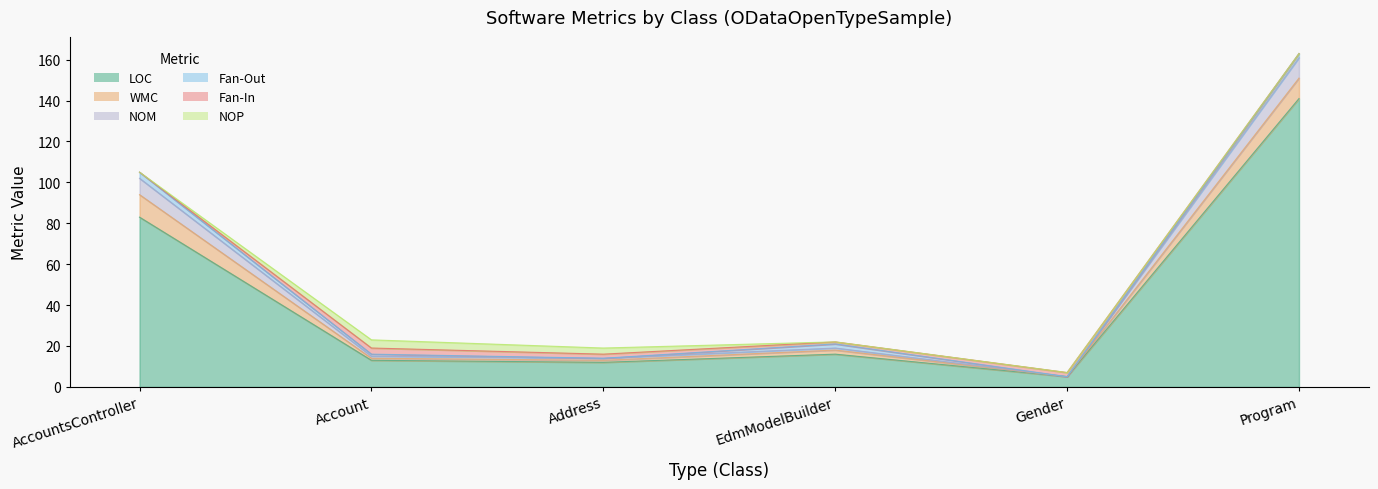

True or false: Fan-In and NOM intersect in this chart.

True